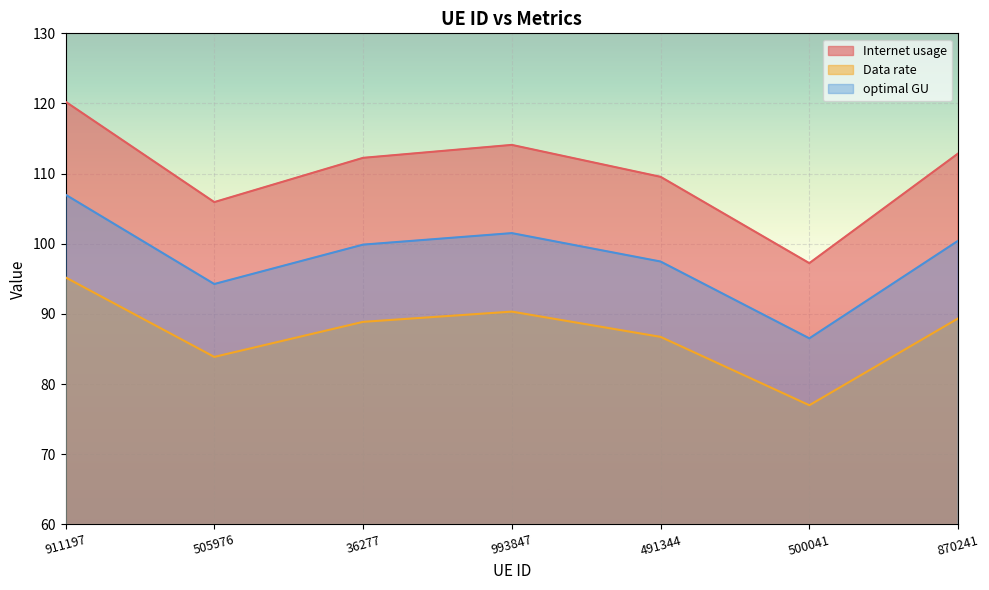

What is the label of the 3rd point from the right?

491344